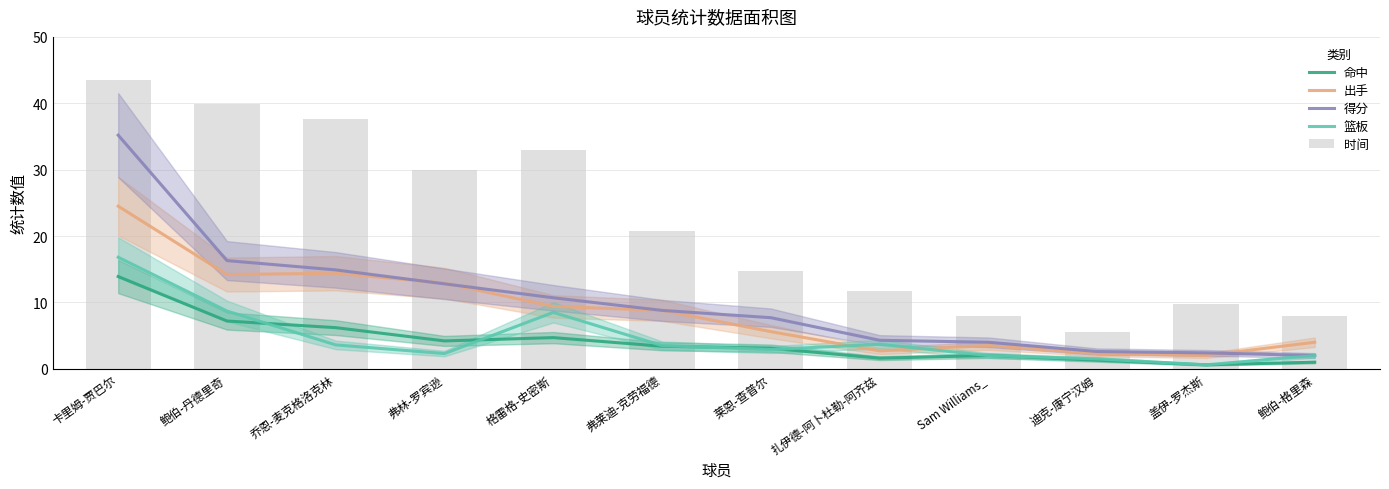

What is the value of the 得分 bar at the 8th from the left?

4.3